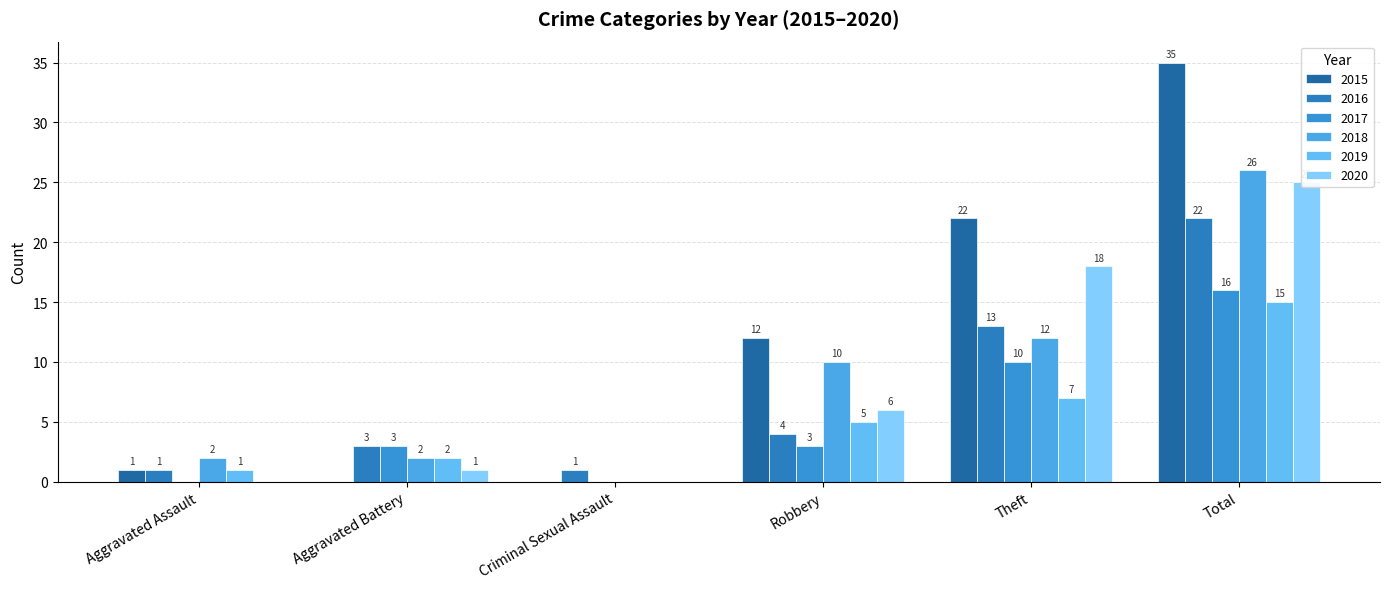

Which has a higher value, Robbery or Total?

Total